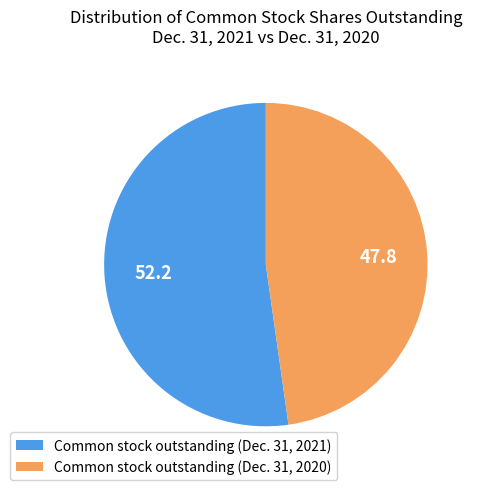

What is the majority slice?

Common stock outstanding (Dec. 31, 2021)